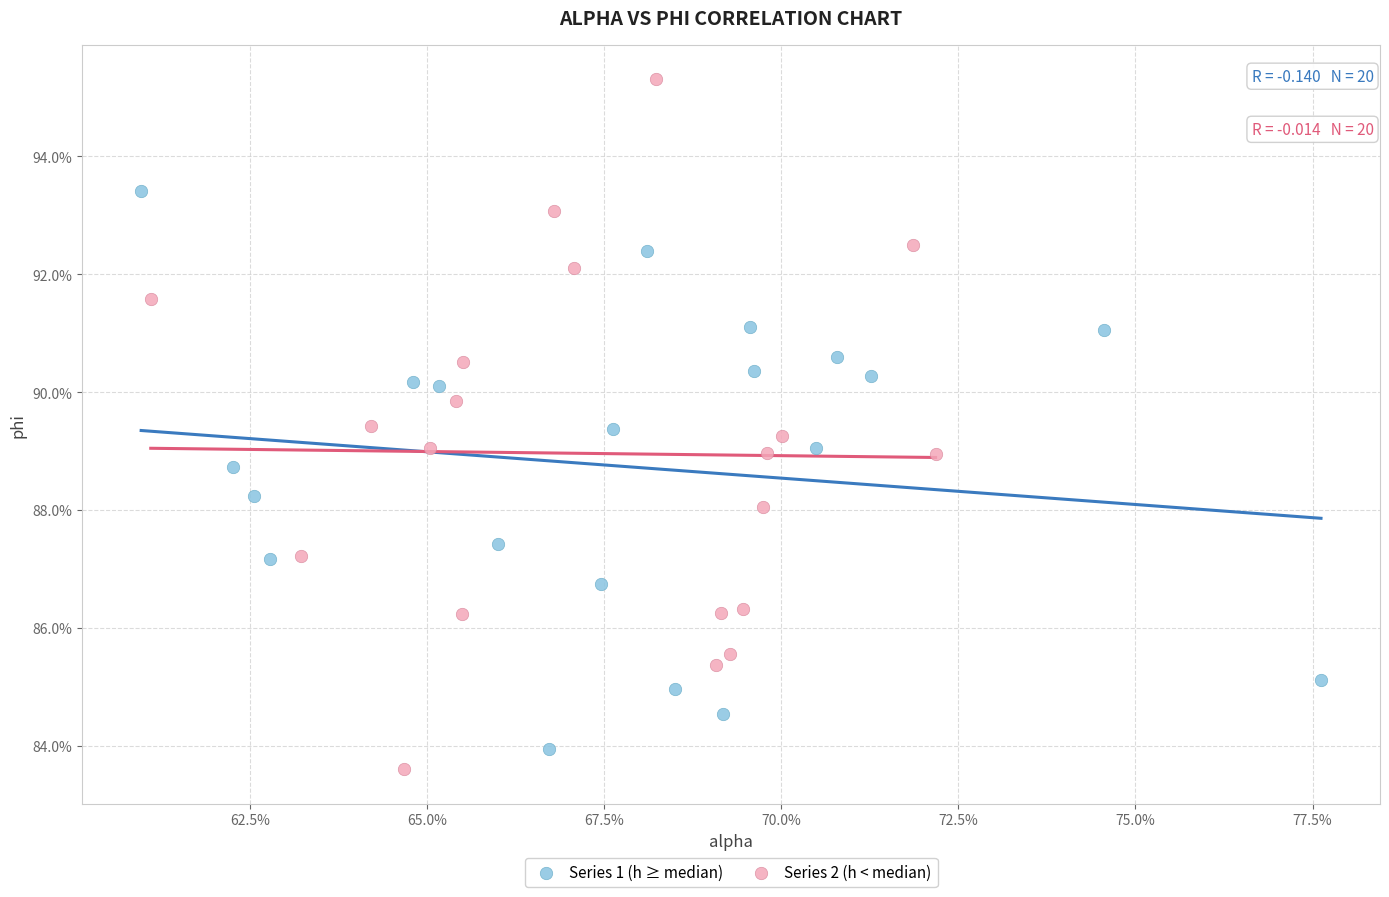

What are all the series names shown in the legend?

Series 1 (h ≥ median), Series 2 (h < median)